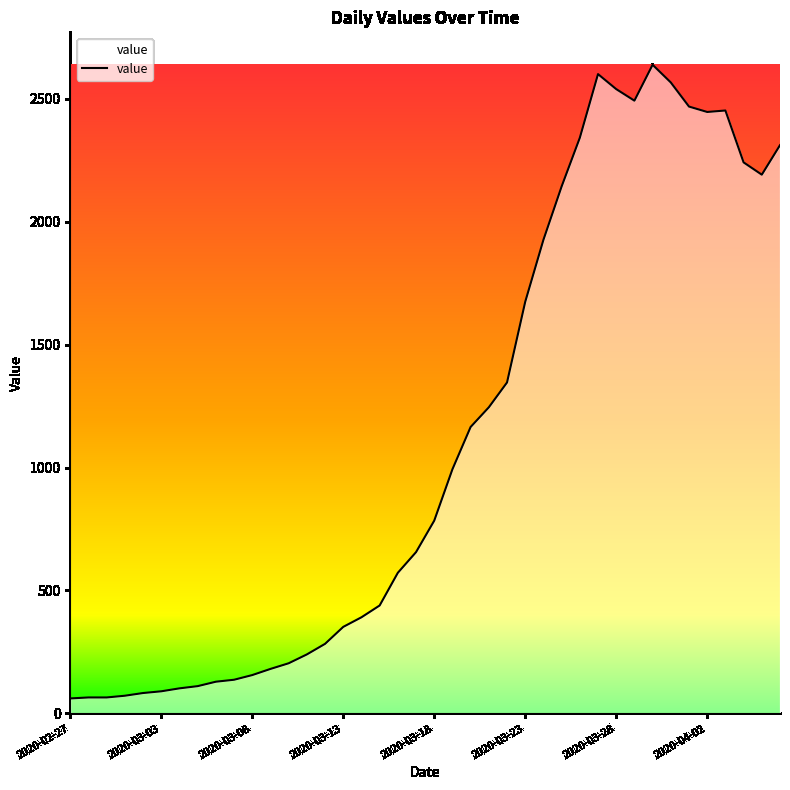

What is the difference between the maximum and minimum values?

2577